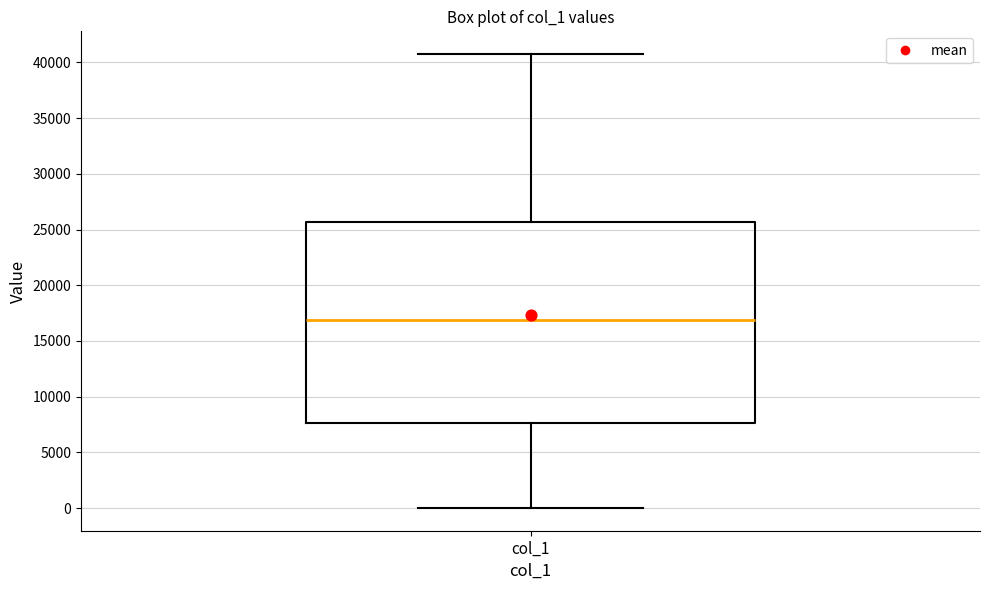

Where does the upper whisker of the box for col_1 end on the y-axis? The values are not printed on the chart, so give them approximately, as read against the axis.

41000